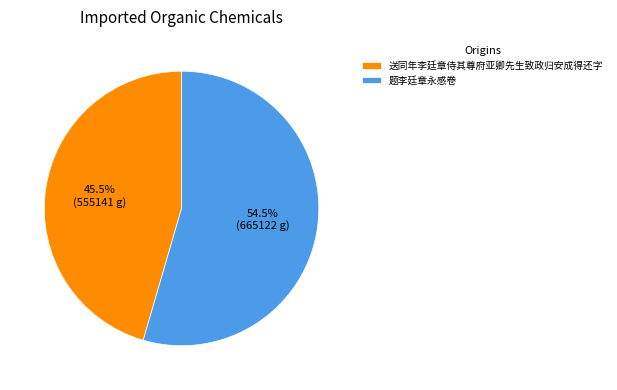

True or false: 送同年李廷章侍其尊府亚卿先生致政归安成得还字 accounts for 51% of the total.

False